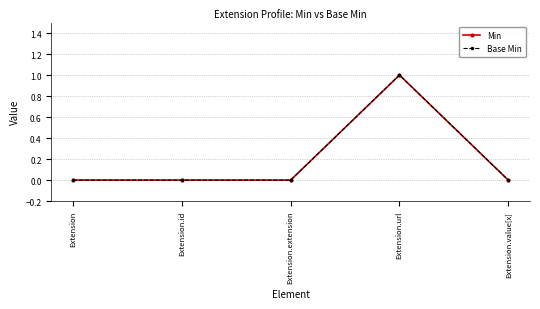

Reading left to right, what are all the values shown in this chart?

Min: 0	0	0	1	0
Base Min: 0	0	0	1	0